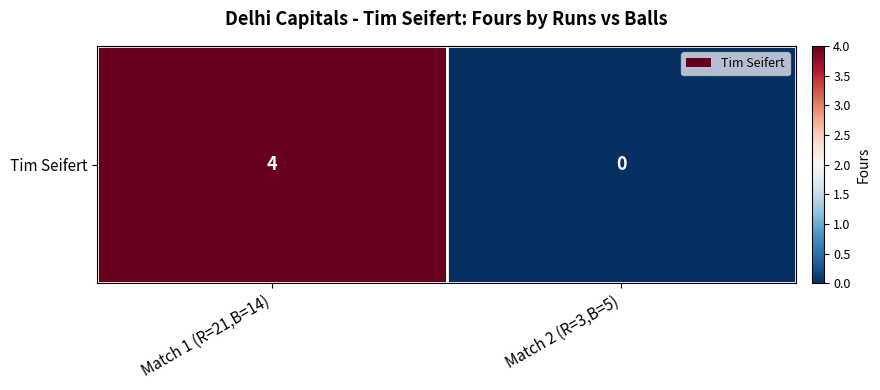

Count the number of categories in the chart.

2